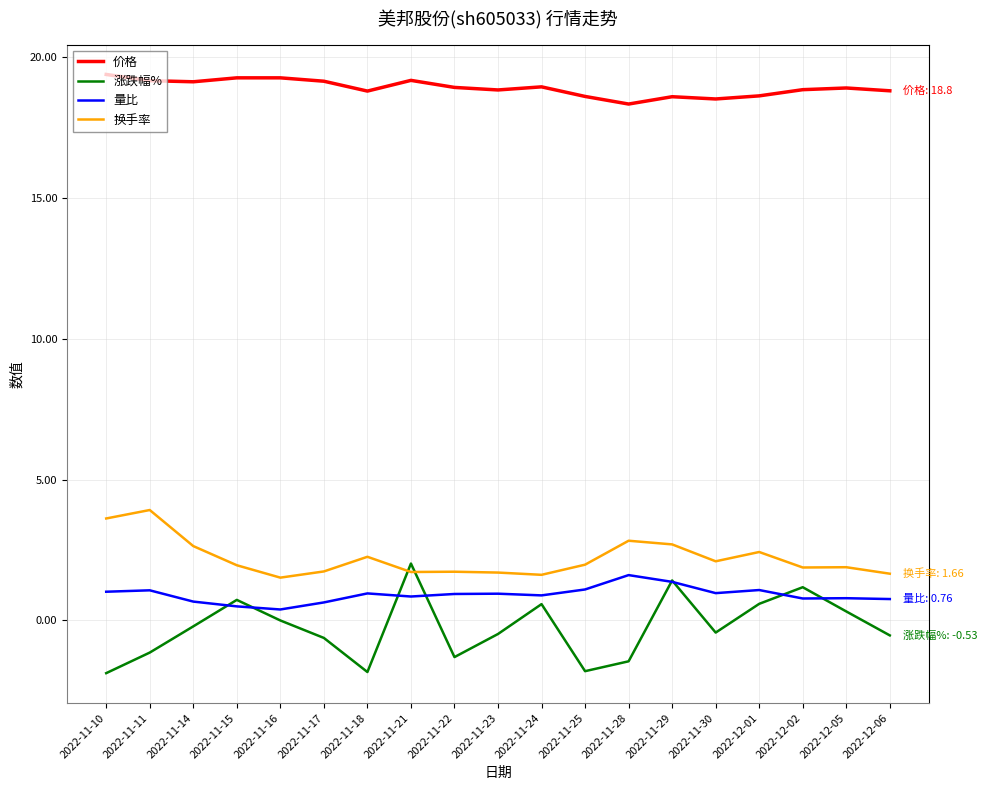

At 2022-11-15, list the series in order from smallest to largest.

量比, 涨跌幅%, 换手率, 价格